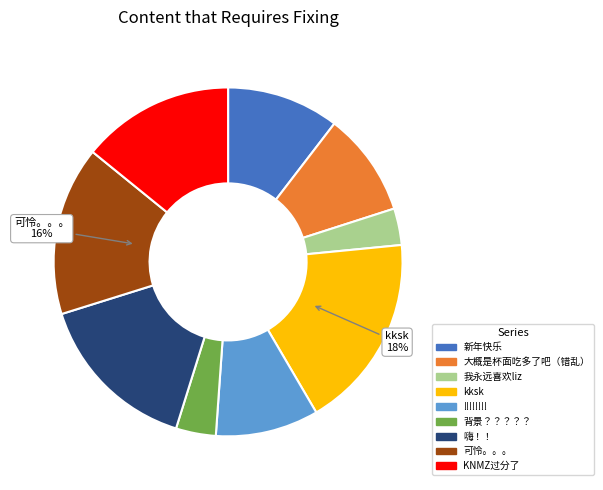

Combined, do 新年快乐 and KNMZ过分了 account for over 50%?

No